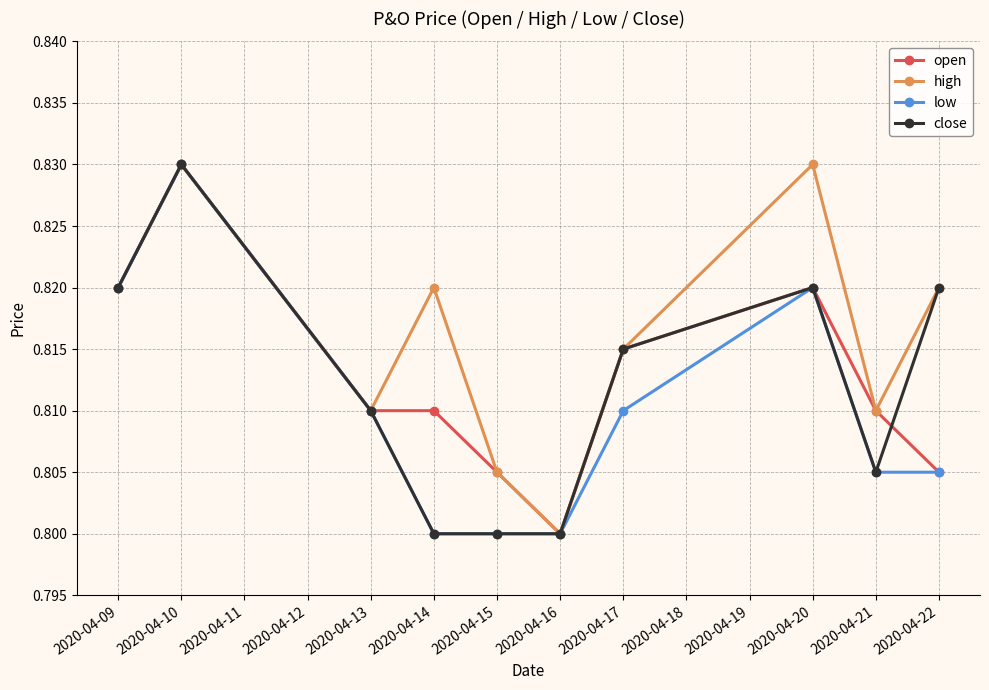

At which label does high reach its minimum?

2020-04-16